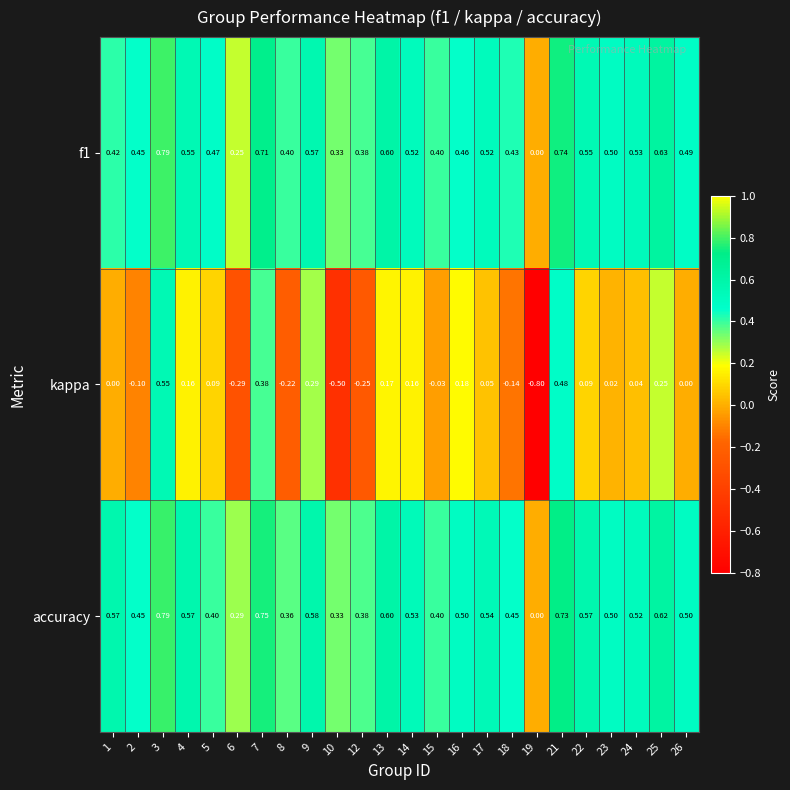

Which series has the largest total across all categories?

accuracy